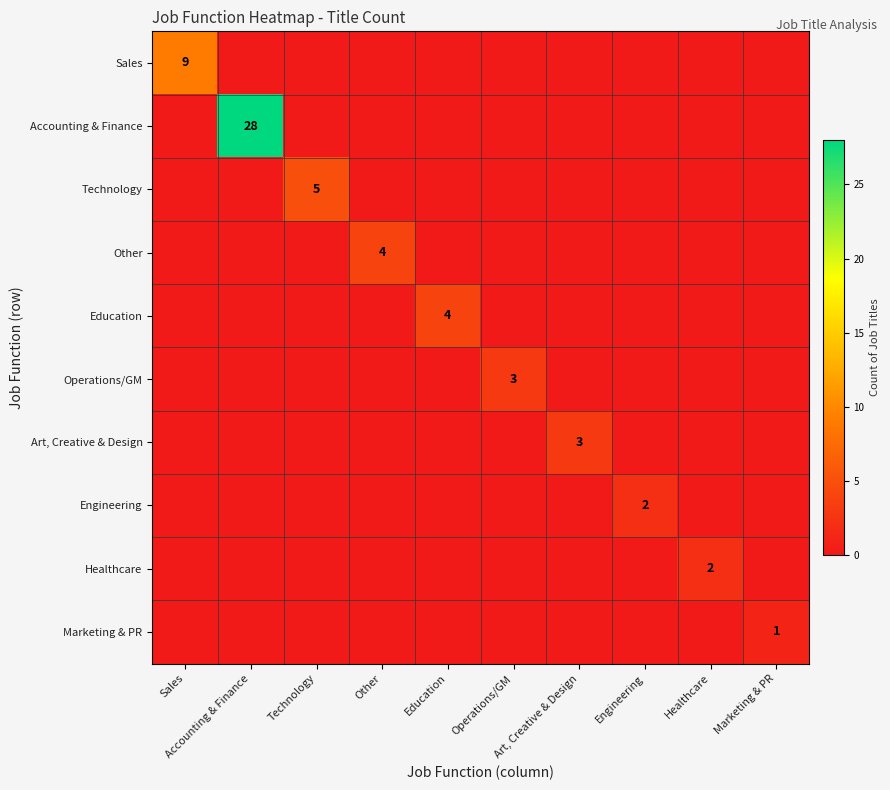

Which series has the largest range (max minus min)?

Accounting & Finance